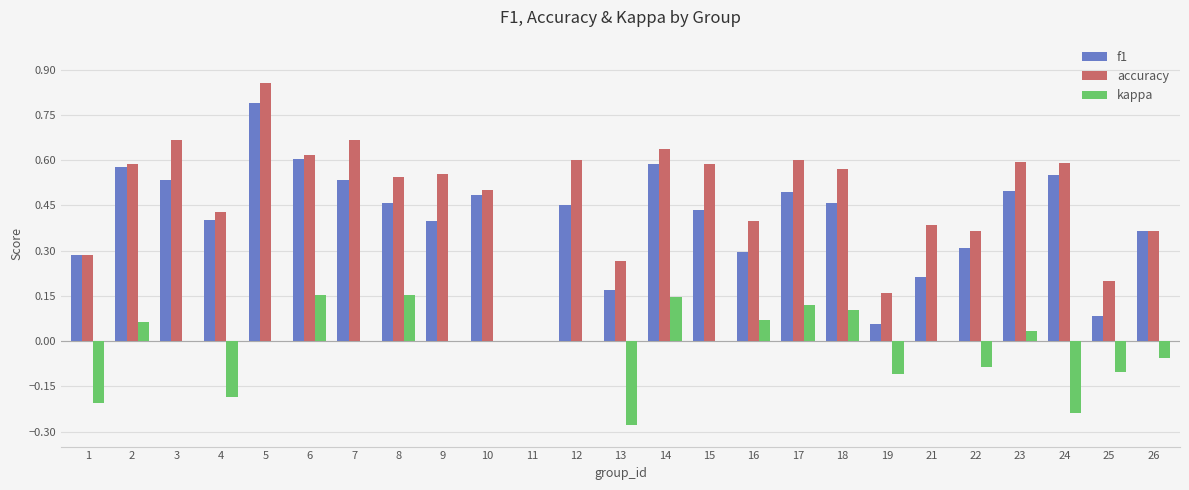

What is the sum of all f1 values?

10.0